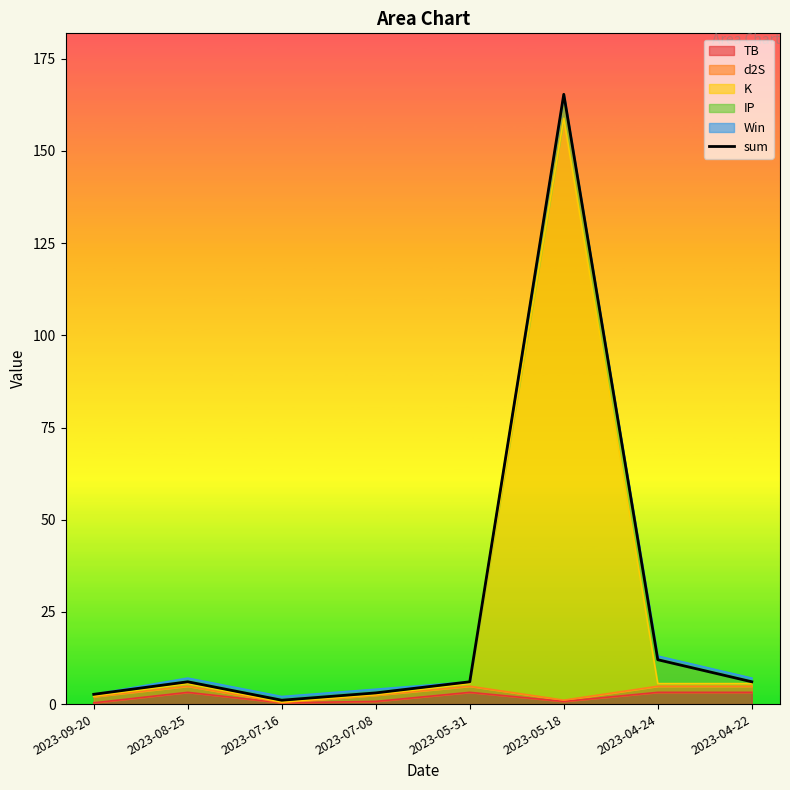

List the labels in order of value, largest first.

2023-05-18, 2023-04-24, 2023-08-25, 2023-05-31, 2023-04-22, 2023-07-08, 2023-09-20, 2023-07-16